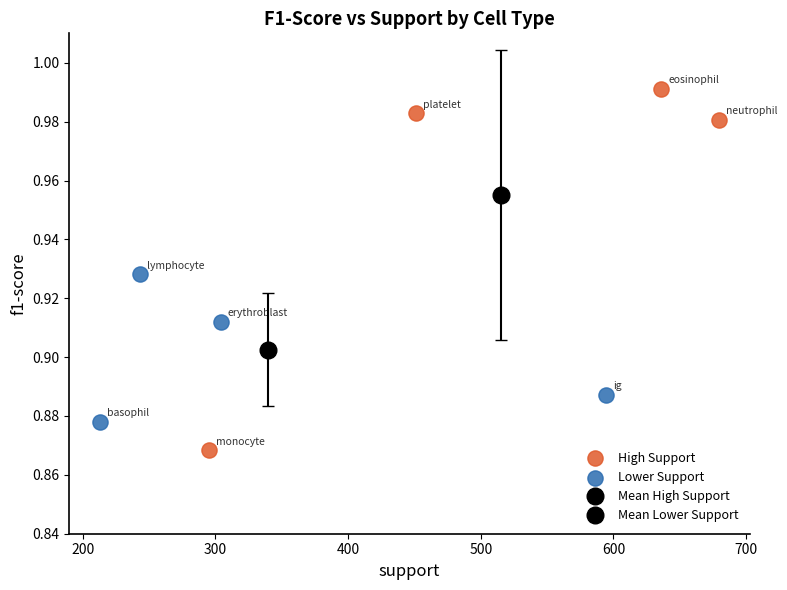

Which series reaches the maximum Y coordinate?

High Support